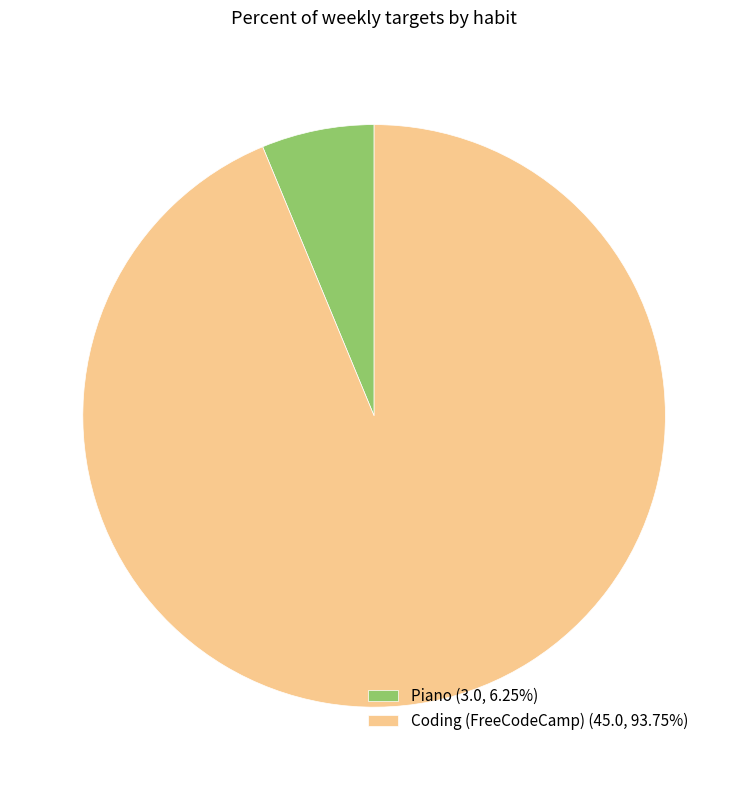

How many segments does this pie chart have?

2